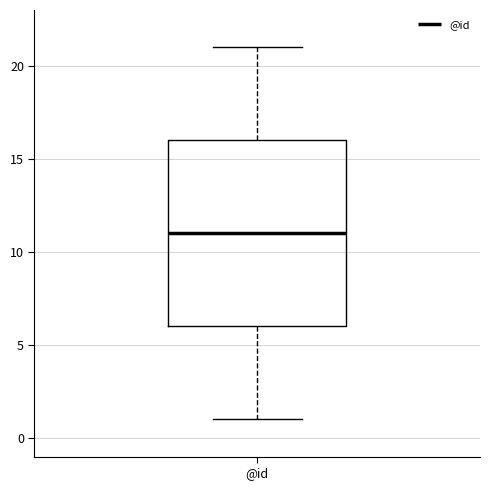

Read this box plot against the y-axis: the position of the median line, the range covered by the box, and the ends of both whiskers. The values are not printed on the chart, so give them approximately, as read against the axis.

median 11, box 6 to 16, whiskers 1 to 21